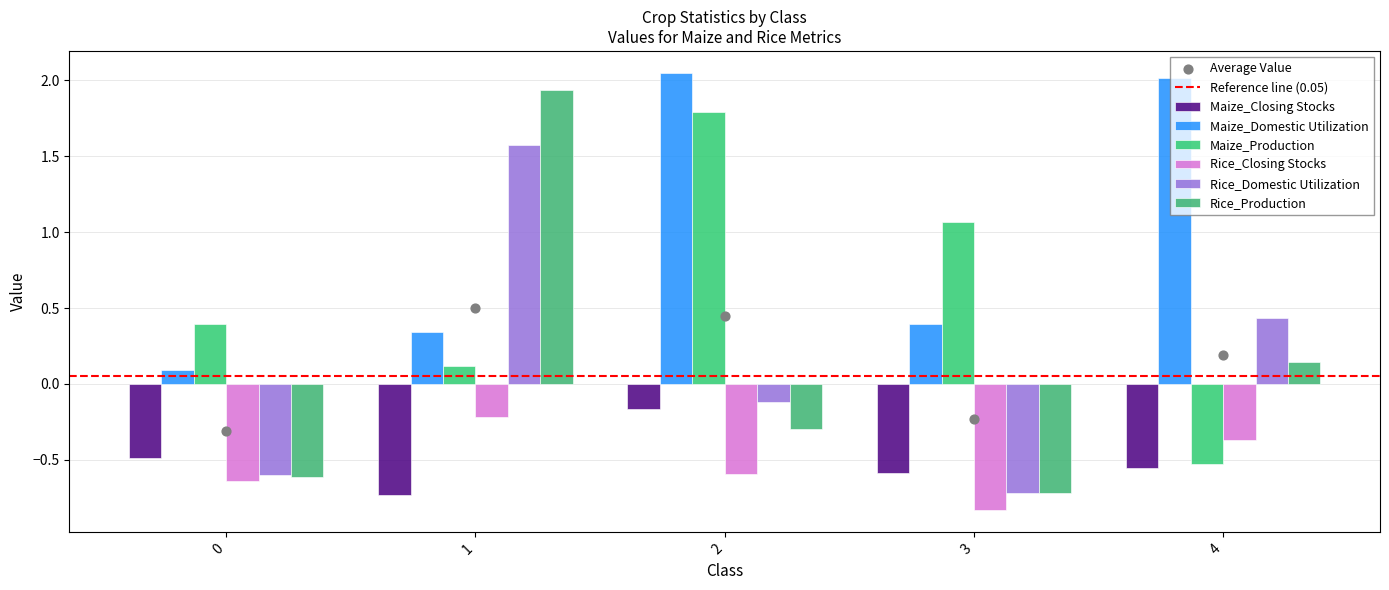

Which series has the largest total across all categories?

Maize_Domestic Utilization